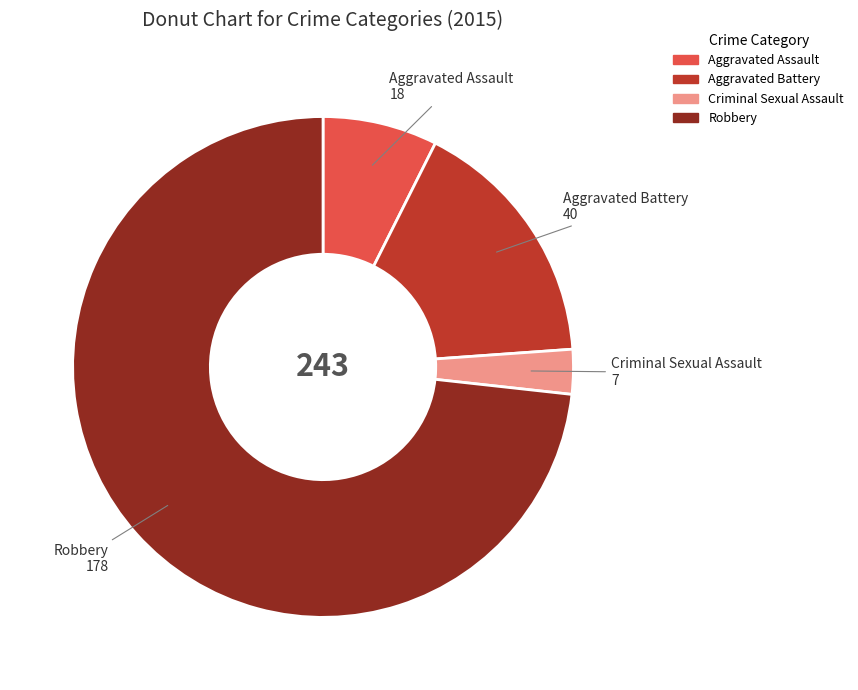

Which category has the smallest portion of the pie?

Criminal Sexual Assault